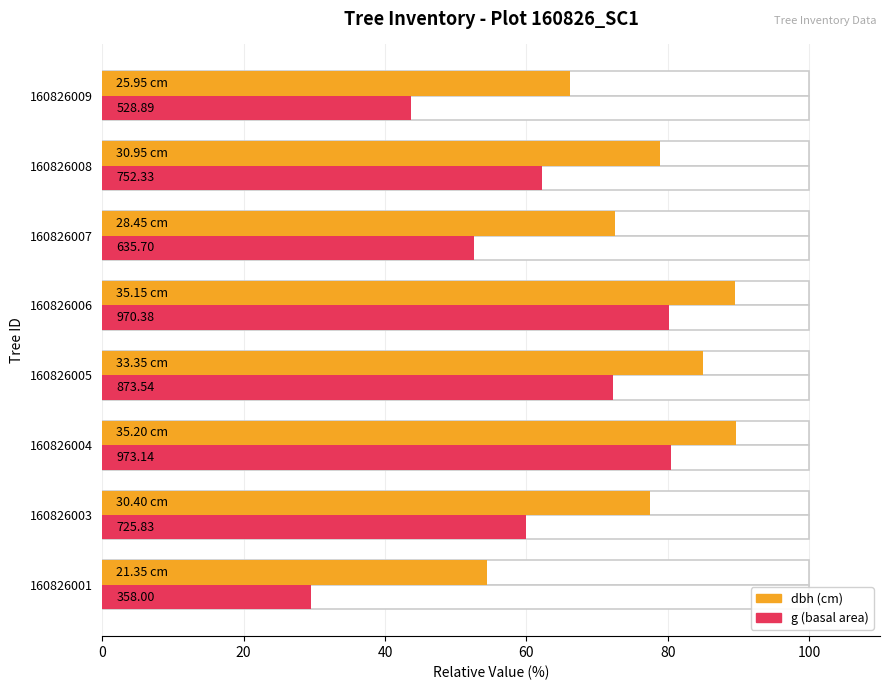

Reading left to right, list all the values displayed in this chart.

dbh: 54.4	77.5	89.7	85.0	89.6	72.5	78.9	66.1
g: 29.6	60.0	80.4	72.2	80.2	52.5	62.2	43.7